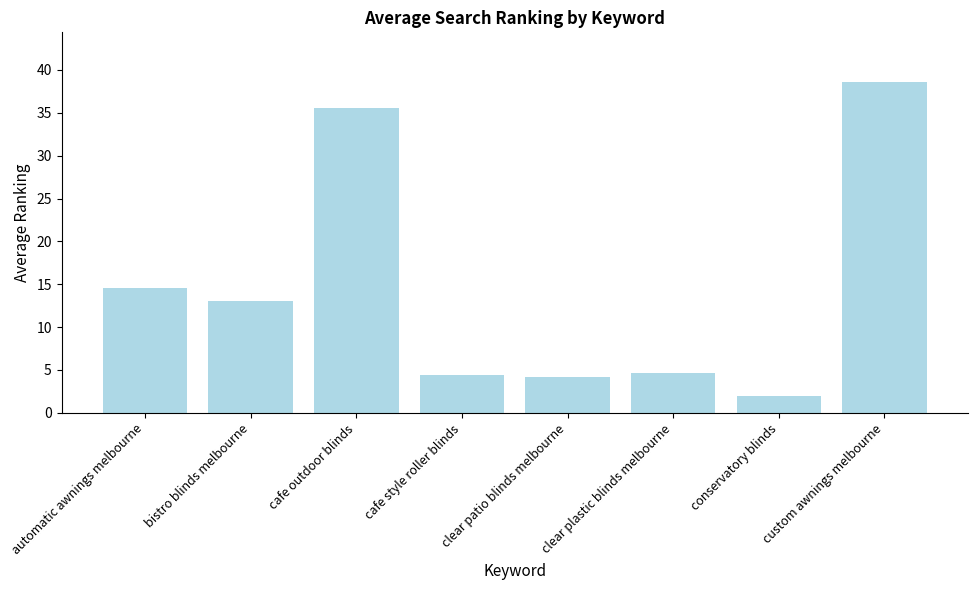

Are the bars grouped side by side (vs. stacked)?

No